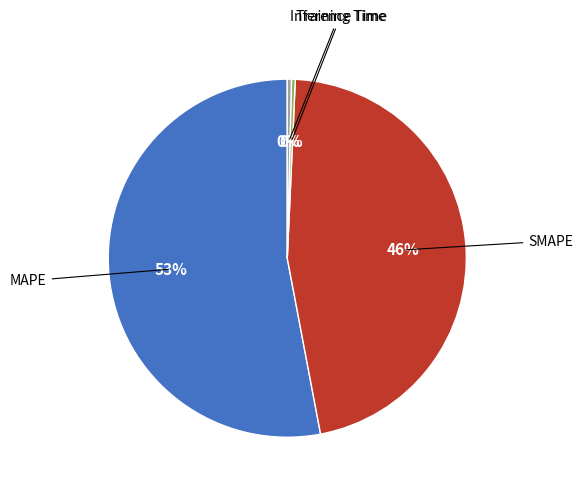

To the nearest percent, what is the average slice percentage?

25%